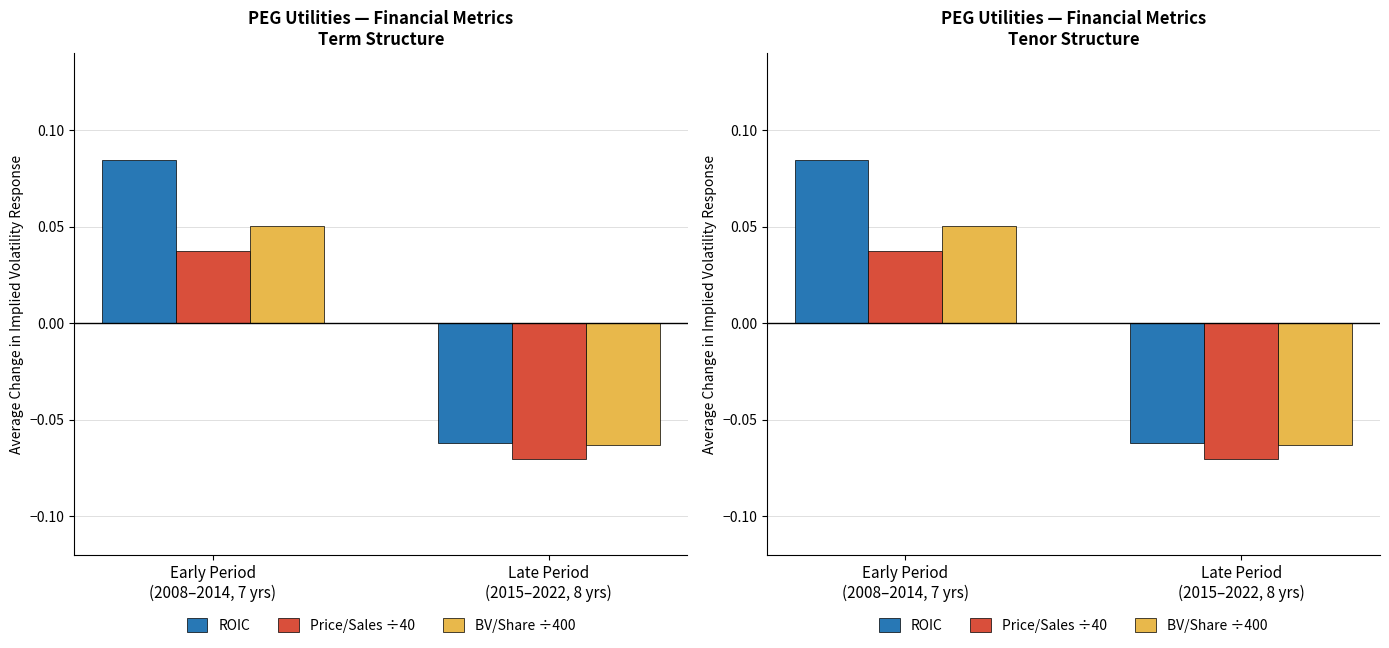

Which category has the highest value across all series?

Early Period
(2008–2014, 7 yrs)